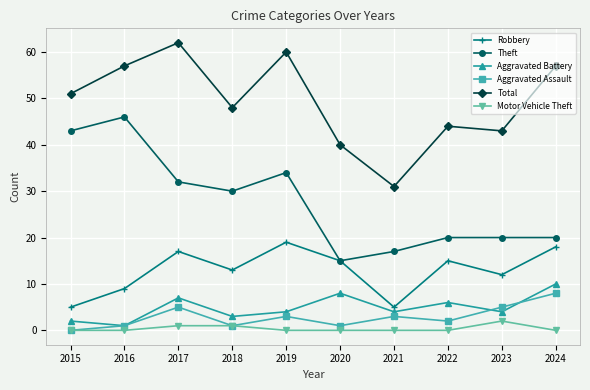

True or false: Aggravated Battery has a value of 3 at 2022.

False